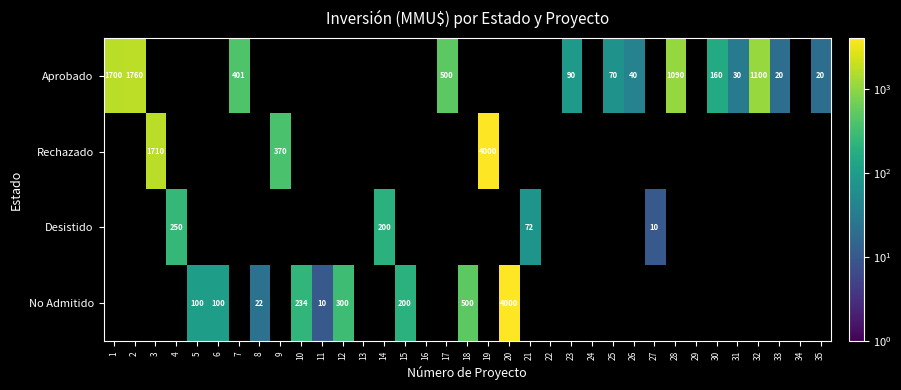

Is it true that No Admitido equals 27 at 5?

False